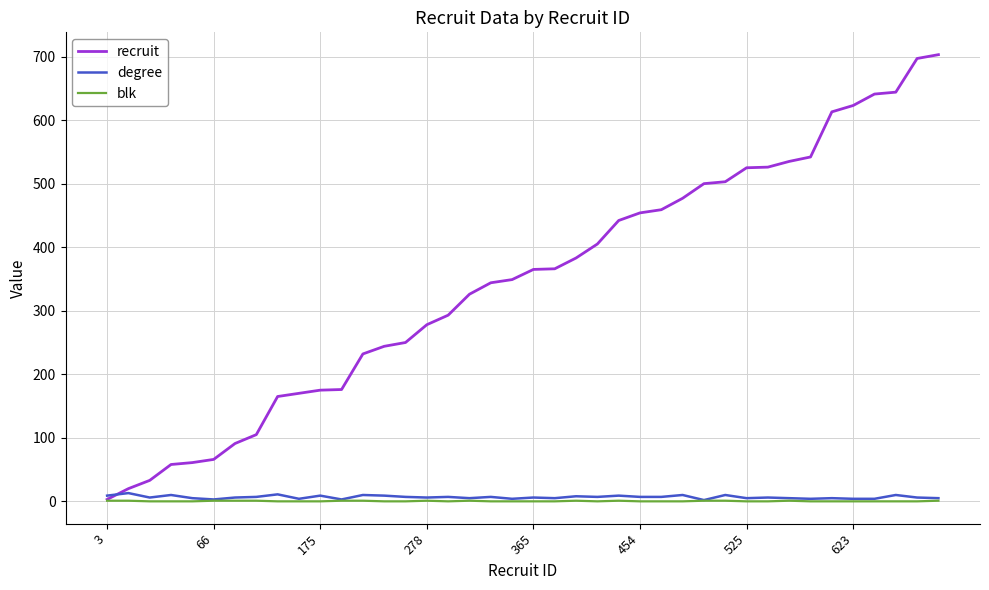

Which series has the widest spread of values?

recruit